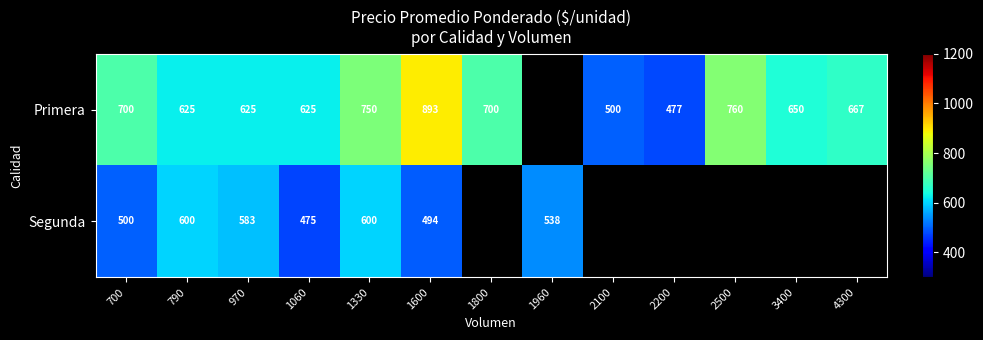

What is the sum of the Primera values at 2100 and 4300?

1167